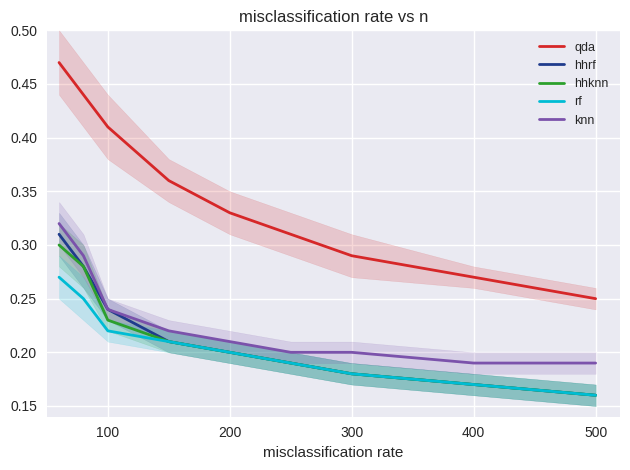

Reading right to left, extract all data points from this chart.

qda: 0.2	0.3	0.3	0.3	0.3	0.4	0.4	0.4	0.5
hhrf: 0.2	0.2	0.2	0.2	0.2	0.2	0.2	0.3	0.3
hhknn: 0.2	0.2	0.2	0.2	0.2	0.2	0.2	0.3	0.3
rf: 0.2	0.2	0.2	0.2	0.2	0.2	0.2	0.2	0.3
knn: 0.2	0.2	0.2	0.2	0.2	0.2	0.2	0.3	0.3